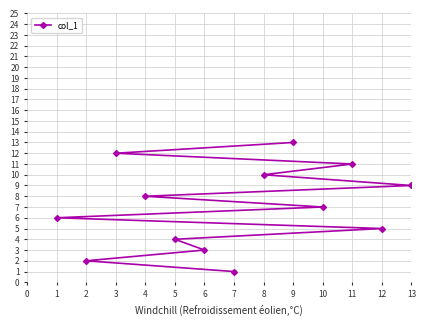

Which label corresponds to the largest value in the chart?

9